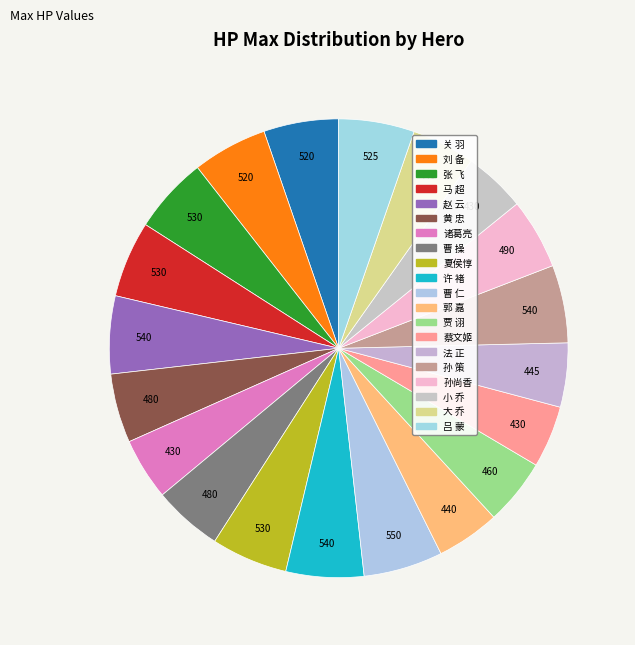

To the nearest percent, what portion does 马 超 represent?

5%